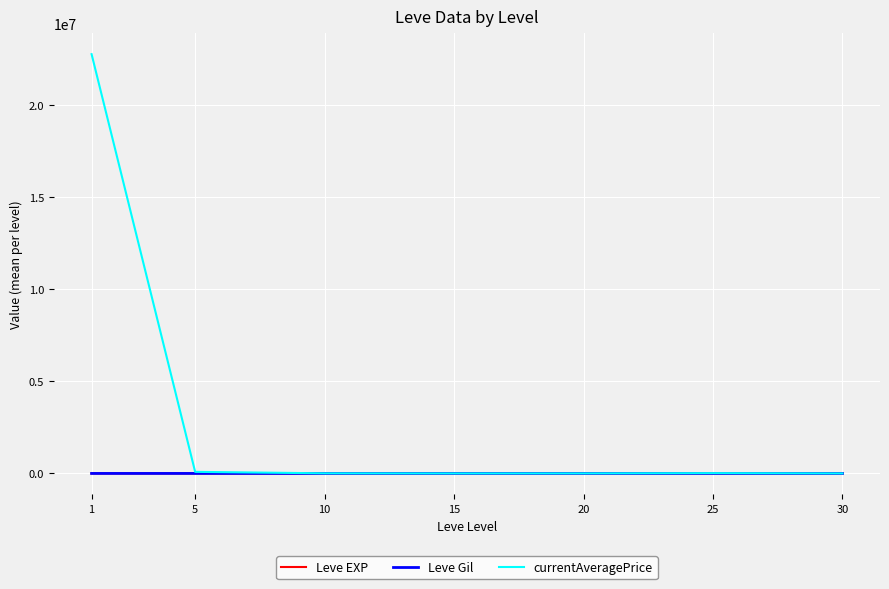

Which series has the largest total across all categories?

currentAveragePrice